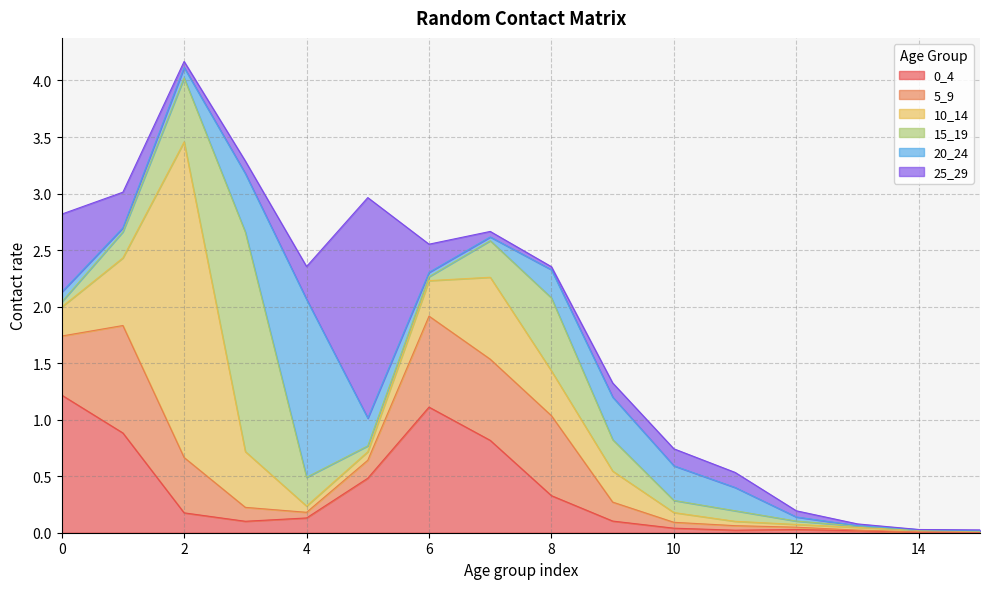

Between which two adjacent categories do 5_9 and 0_4 first intersect?

0 and 1